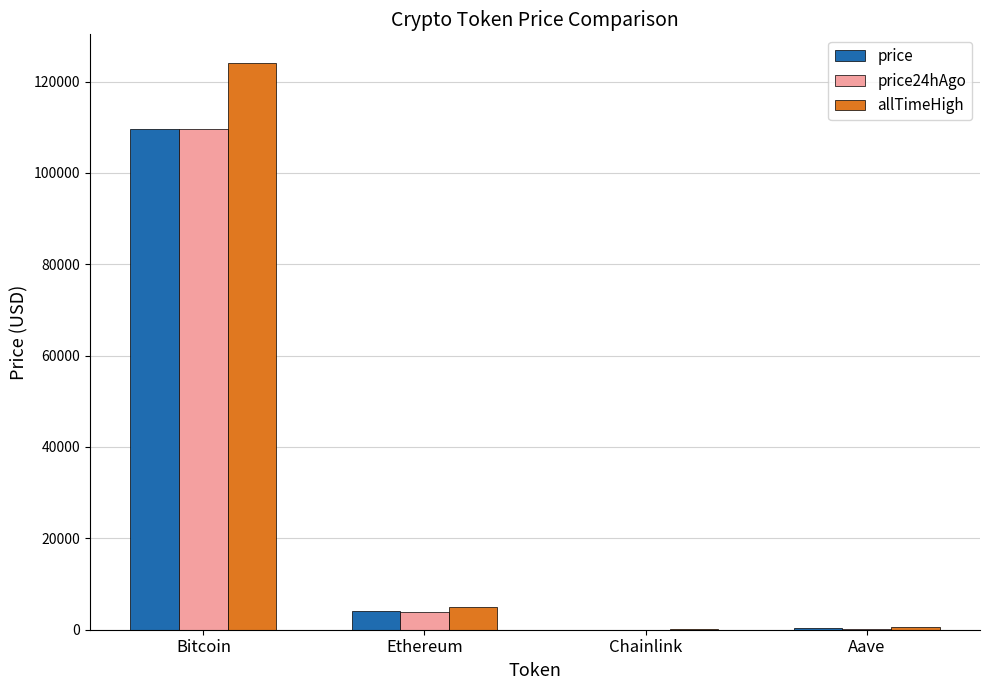

What value does the allTimeHigh series have at Bitcoin?

124128.0